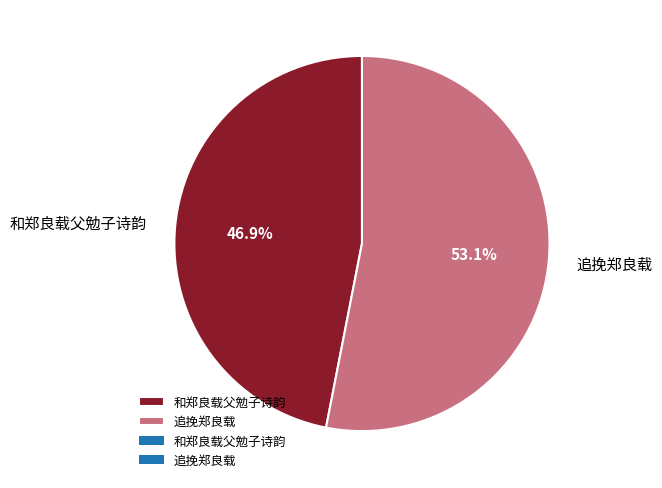

How many segments does this pie chart have?

2